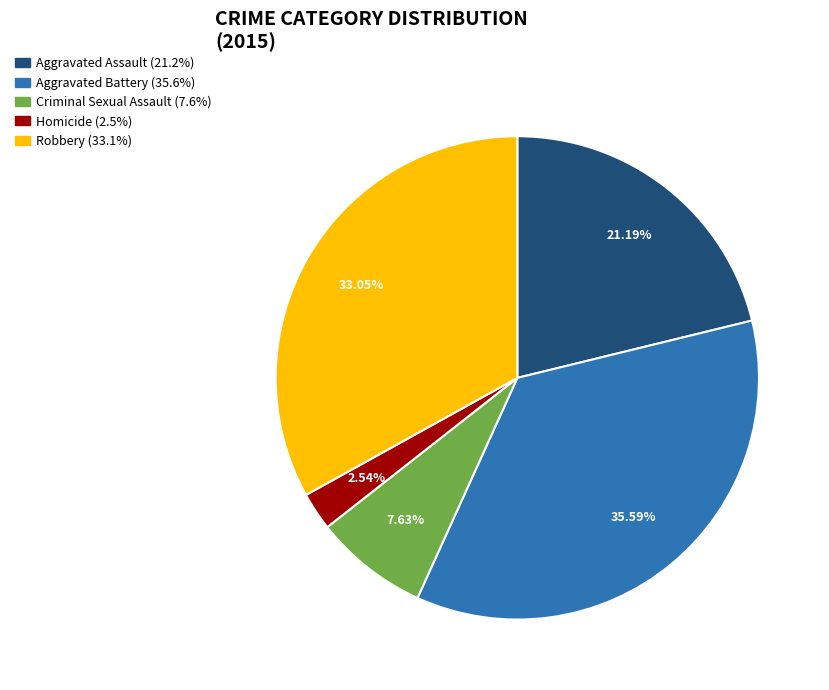

The Homicide slice represents 3% of the pie. True or false?

True